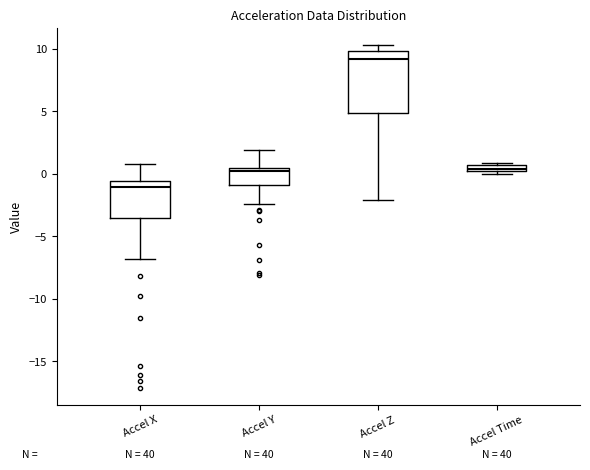

Which box has the highest median line?

Accel Z